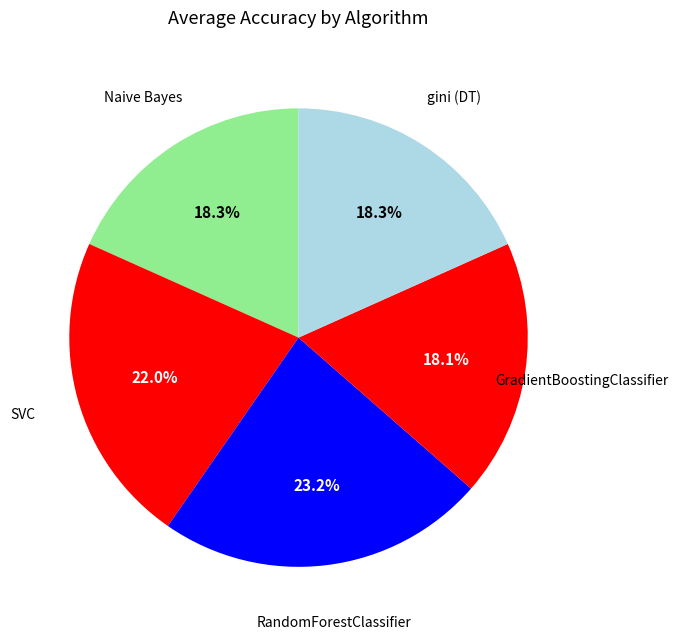

How many slices are in this pie chart?

5